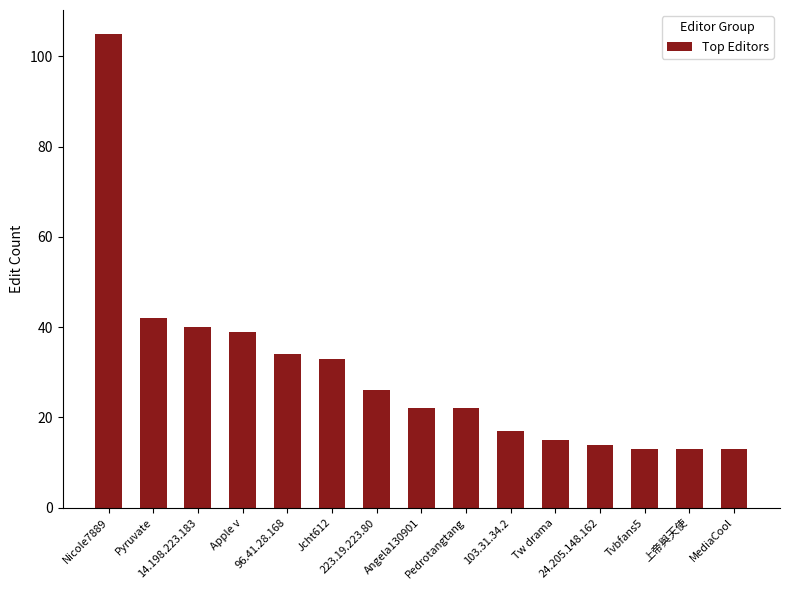

Reading left to right, what are all the values shown in this chart?

105	42	40	39	34	33	26	22	22	17	15	14	13	13	13